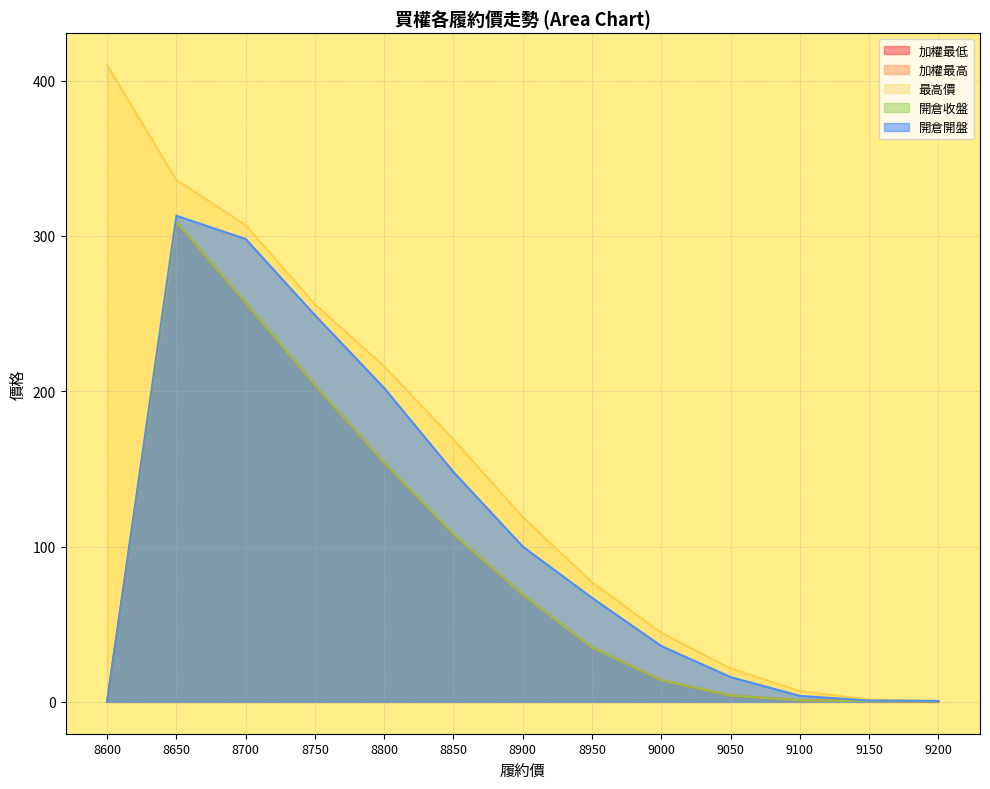

At which label does 最高價 first exceed 119?

8600